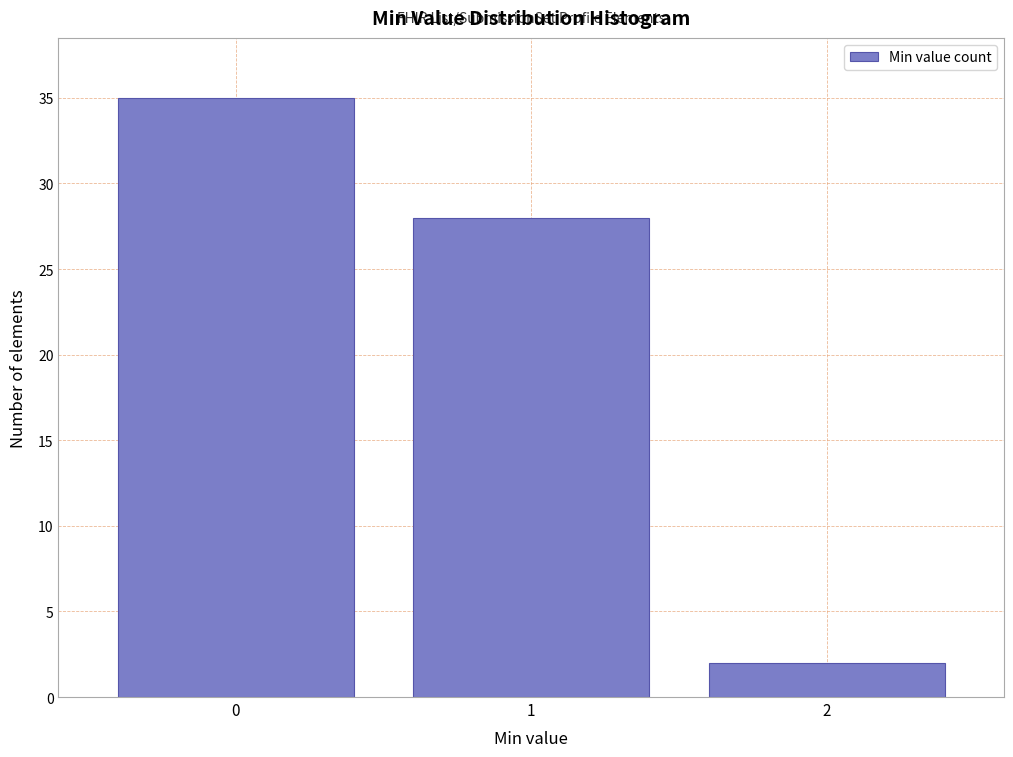

Reading left to right, extract all data points from this chart.

0=35	1=28	2=2